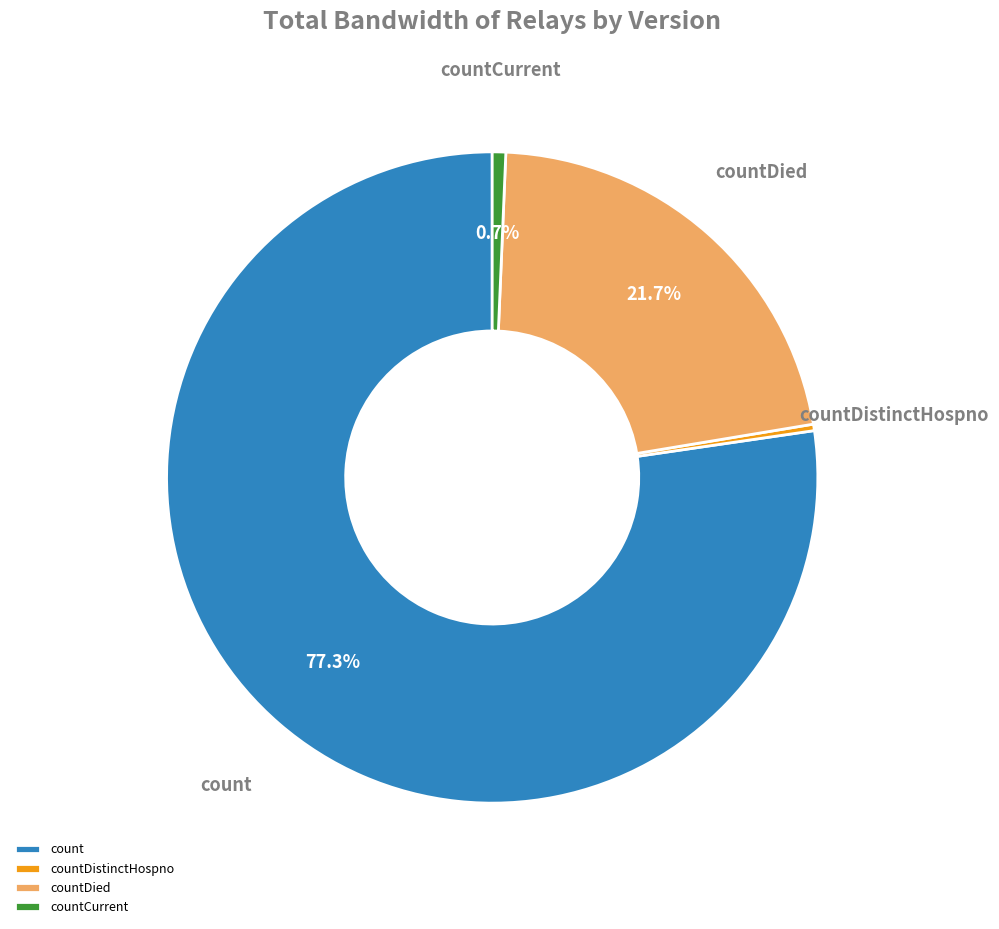

Does countCurrent account for over 50% of the chart?

No